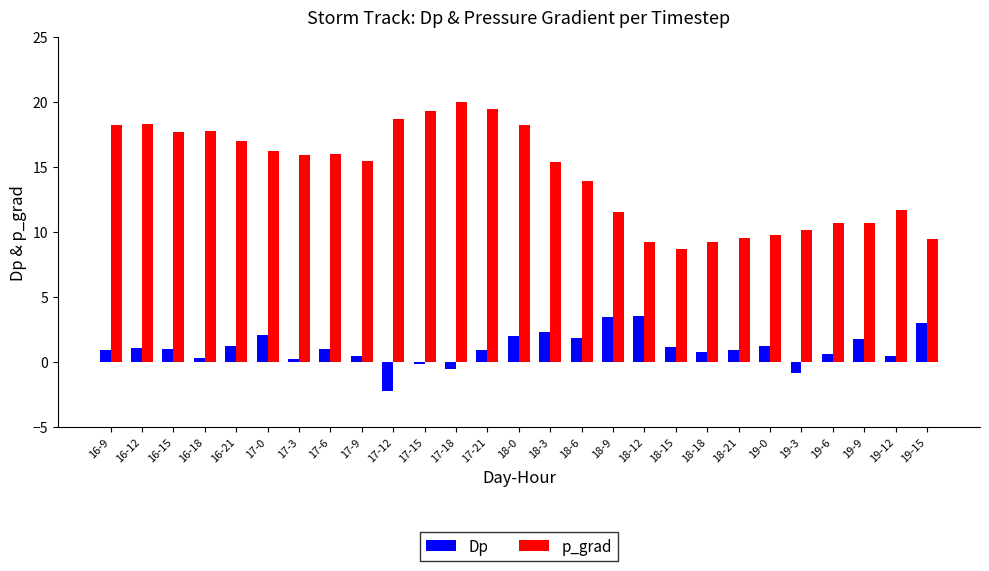

The p_grad series shows 18.3 at 18-9. True or false?

False